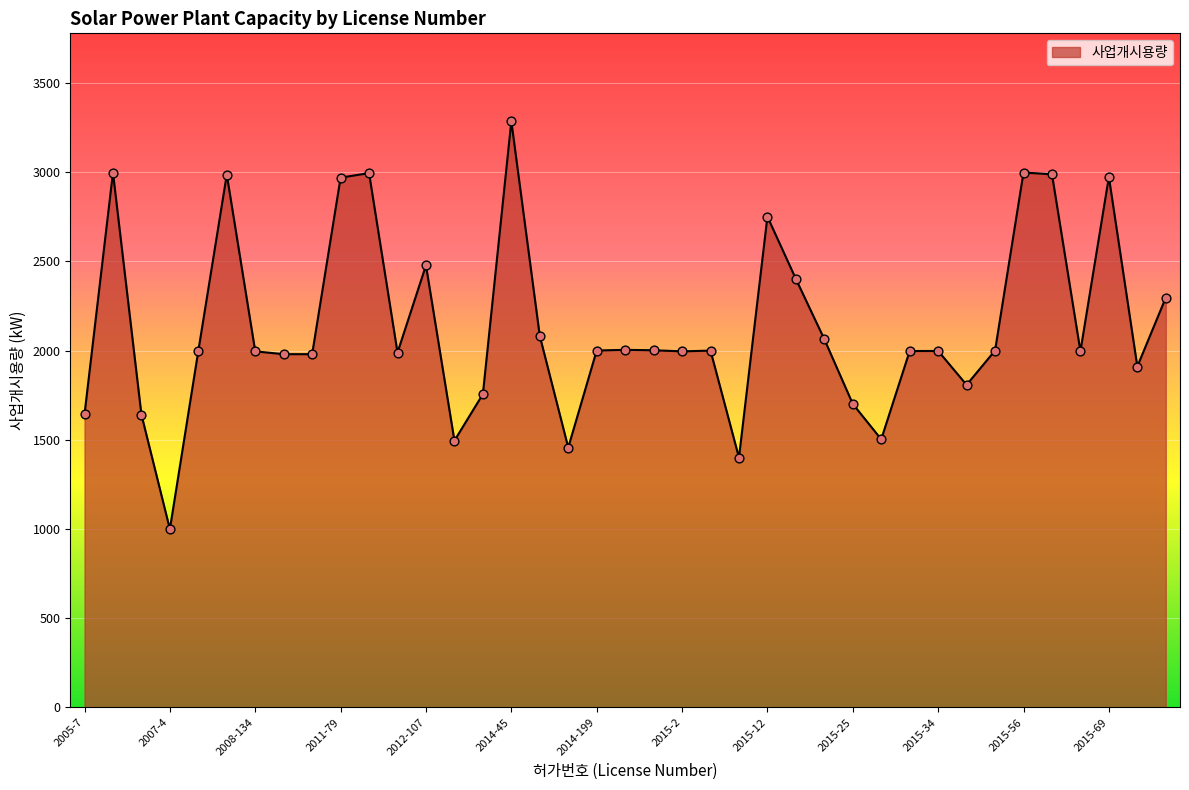

What is the difference between the maximum and minimum values?

2287.5